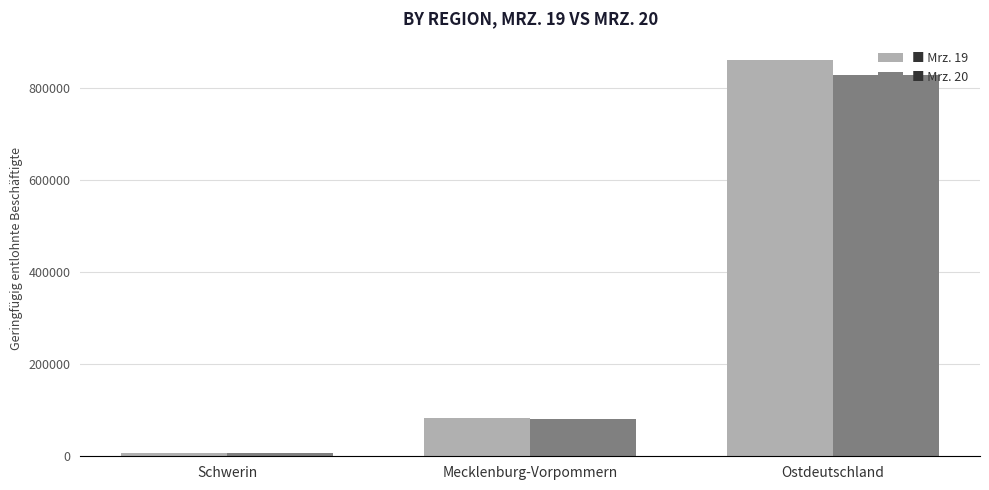

What is the greatest value displayed?

858933